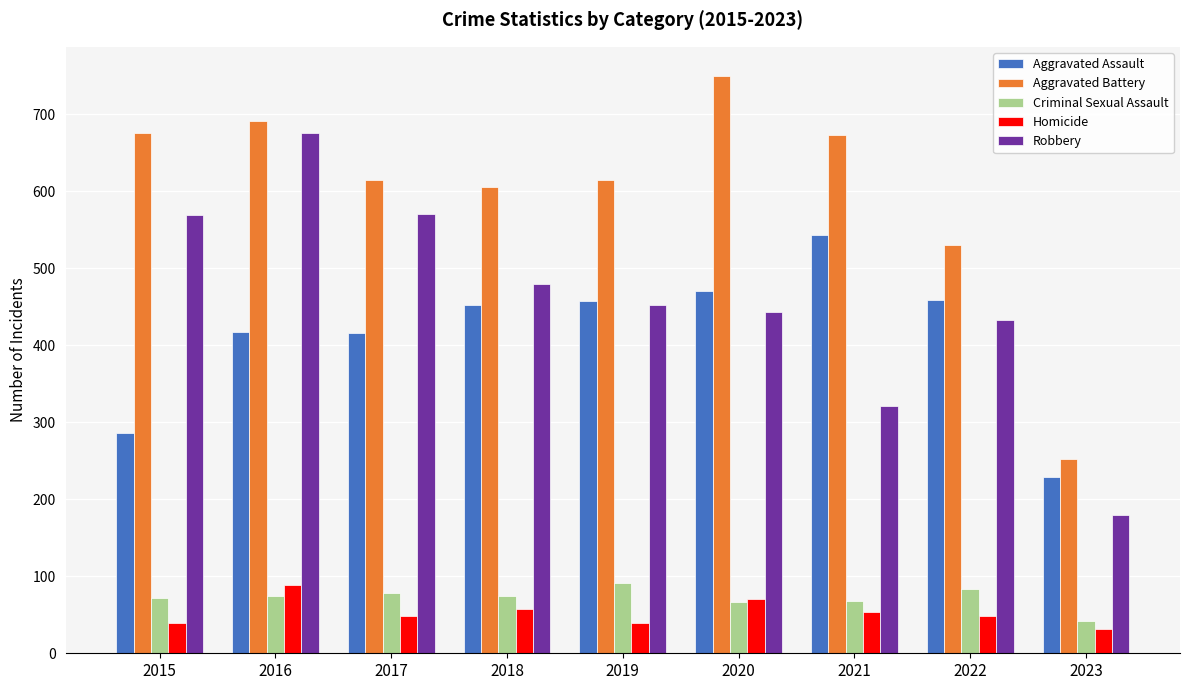

What is the value of the Aggravated Assault bar at the 1st from the left?

286